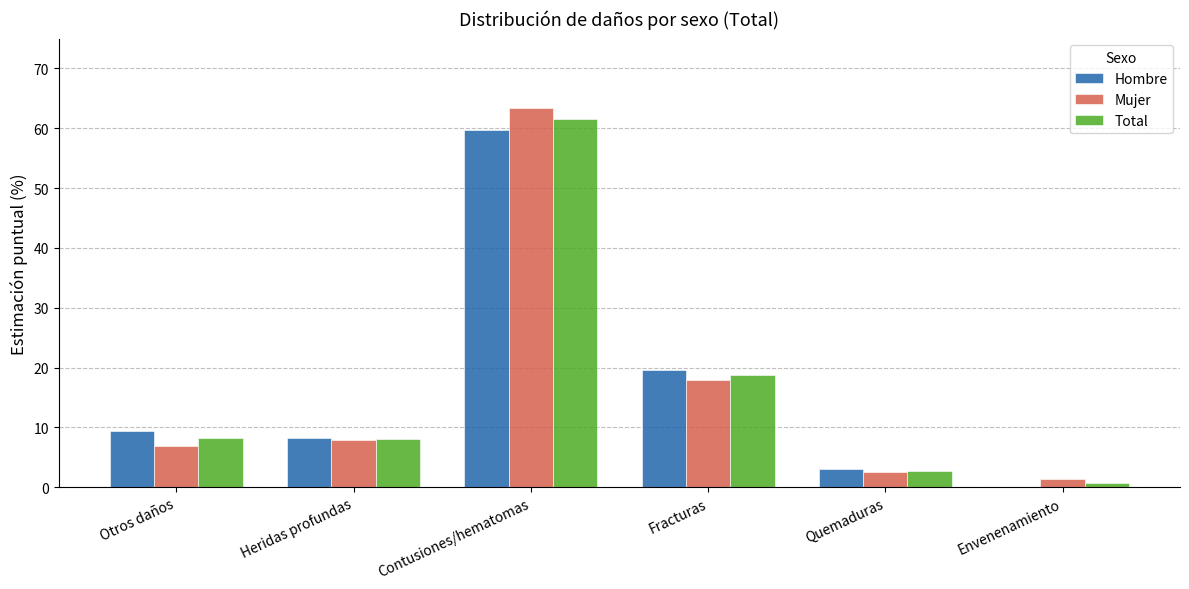

Which category has the highest value in the Hombre series?

Contusiones/hematomas